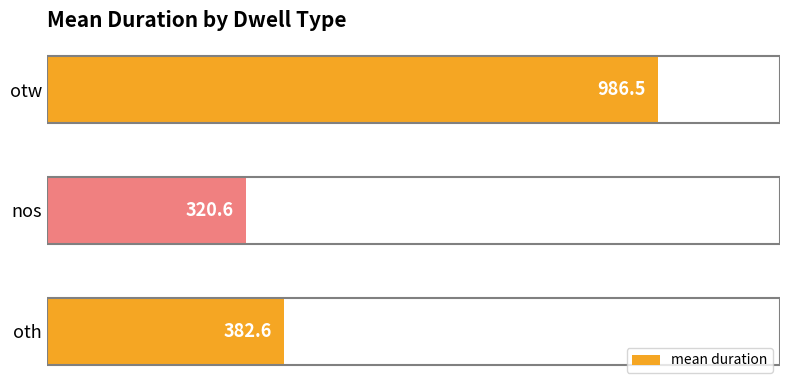

Rank the categories by value from highest to lowest.

otw, oth, nos